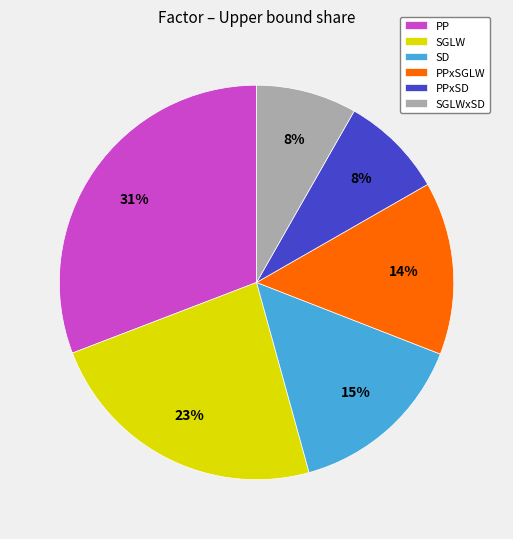

Combined, do PP and SD account for over 50%?

No